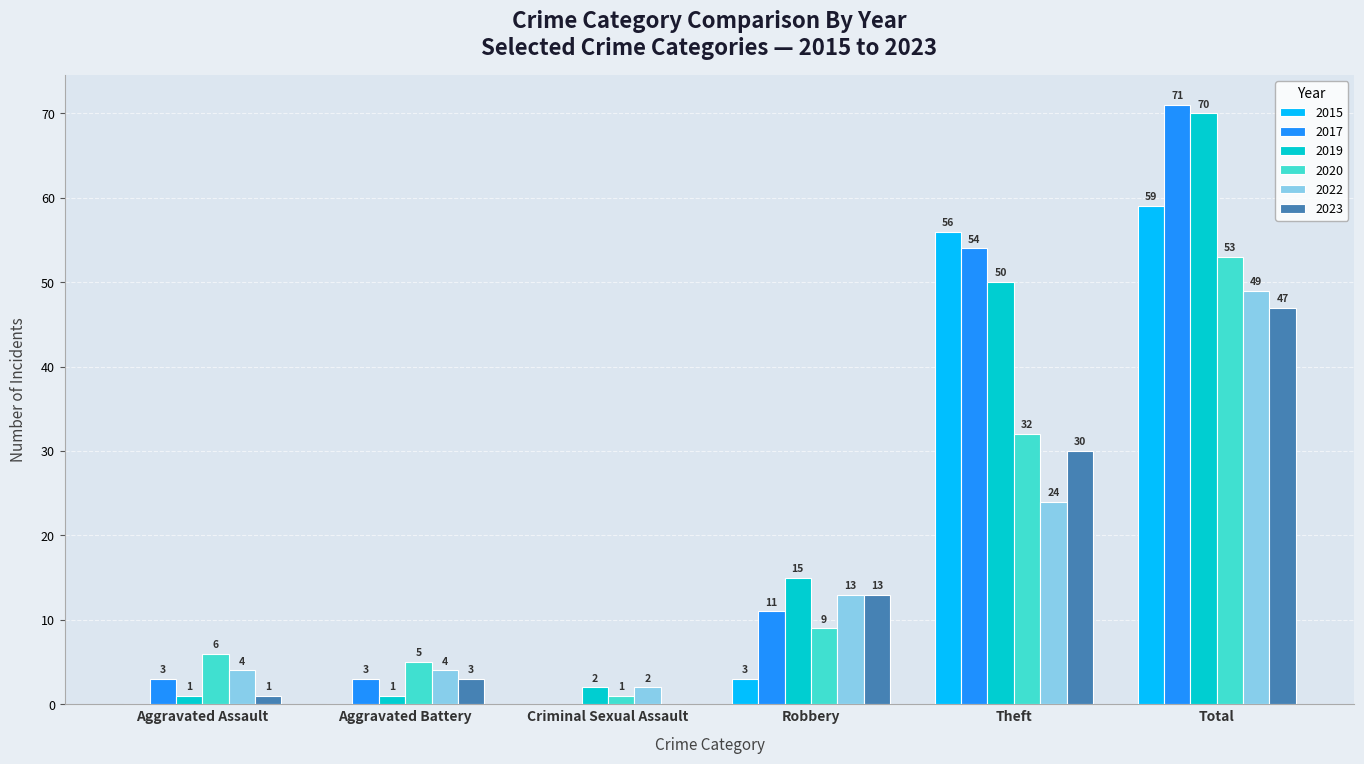

Are the bars grouped side by side (vs. stacked)?

Yes